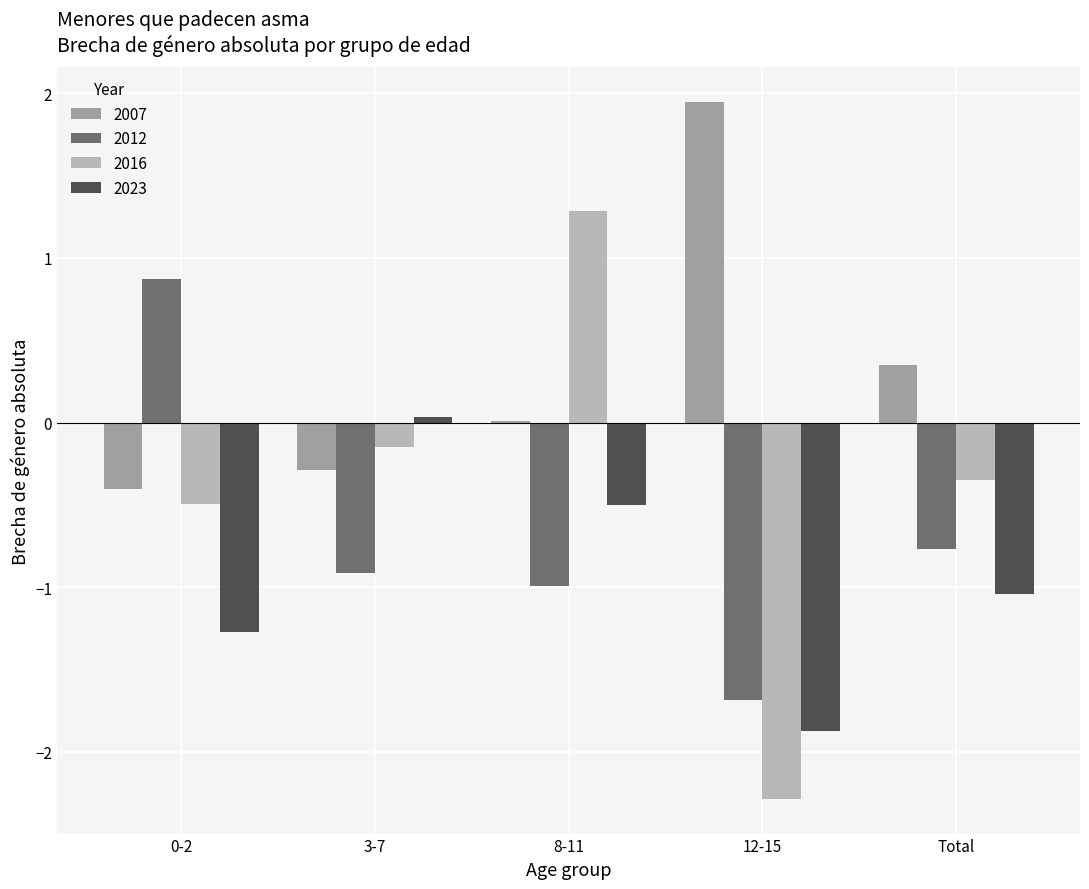

What is the sum of all 2016 values?

-2.0